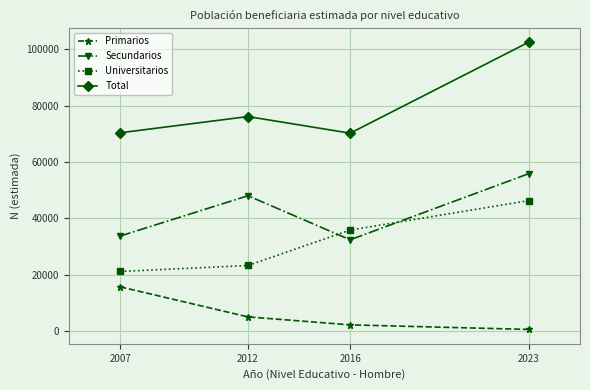

Which label corresponds to the smallest value in the chart?

2023